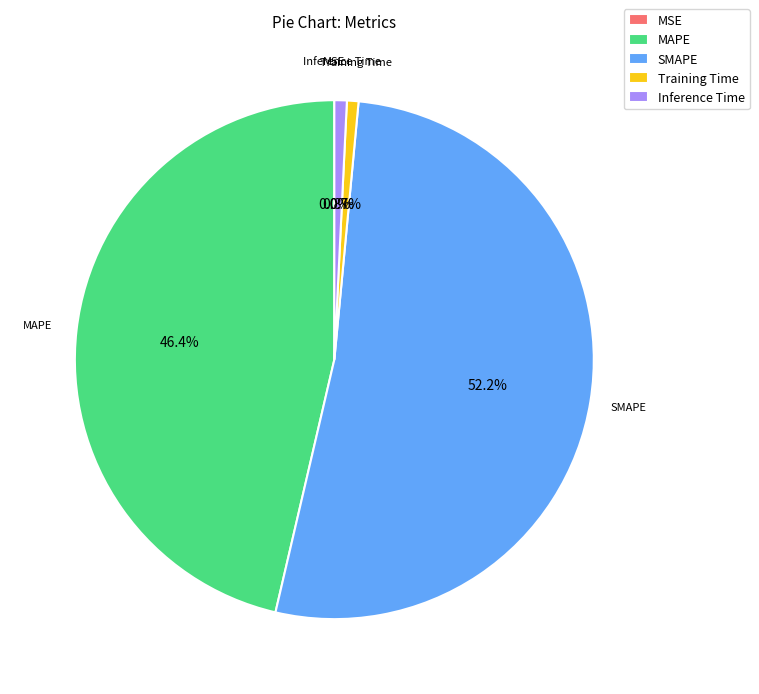

Which slice is the largest?

SMAPE